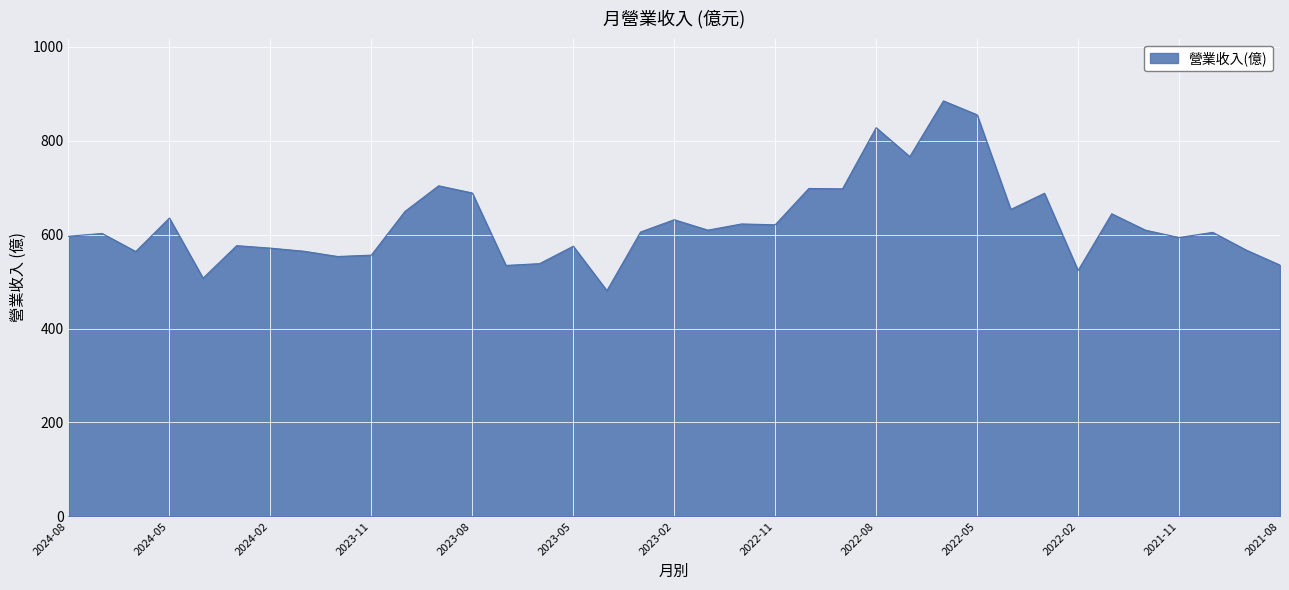

What is the smallest value displayed?

480.6